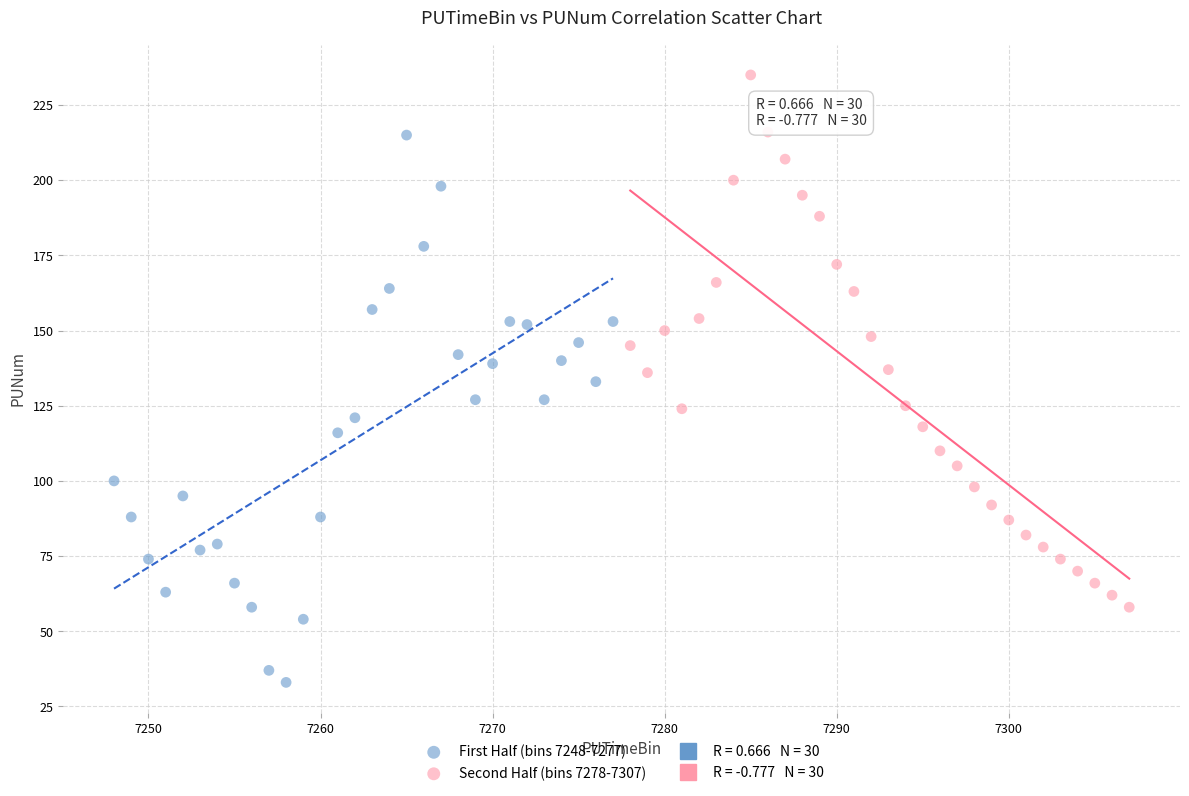

Which series contains the lowest Y value?

First Half (bins 7248-7277)